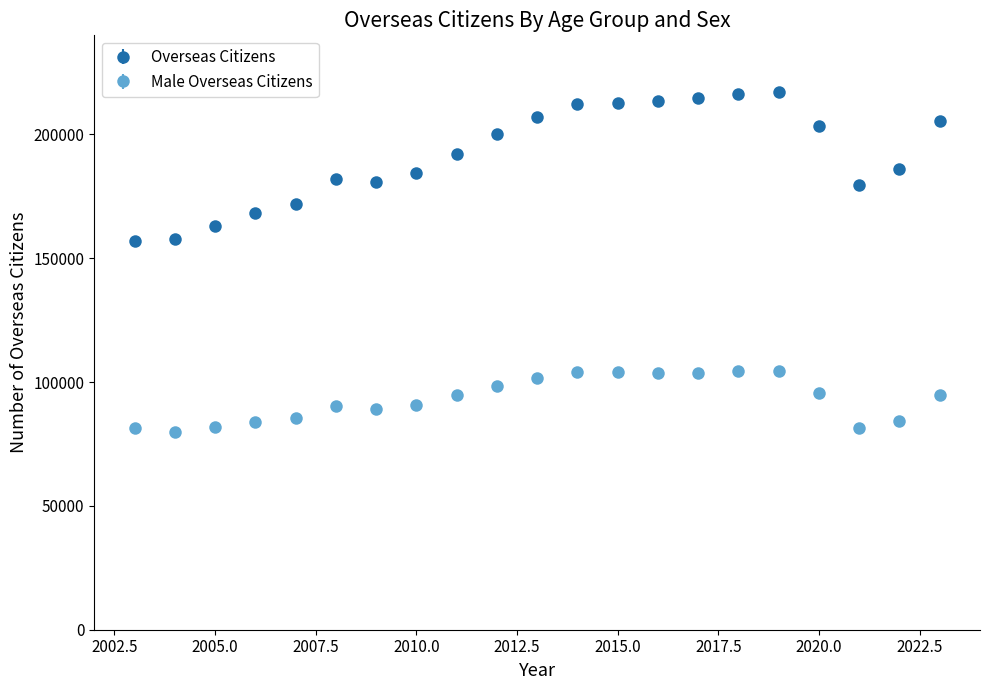

Which series has the widest spread of values?

Overseas Citizens